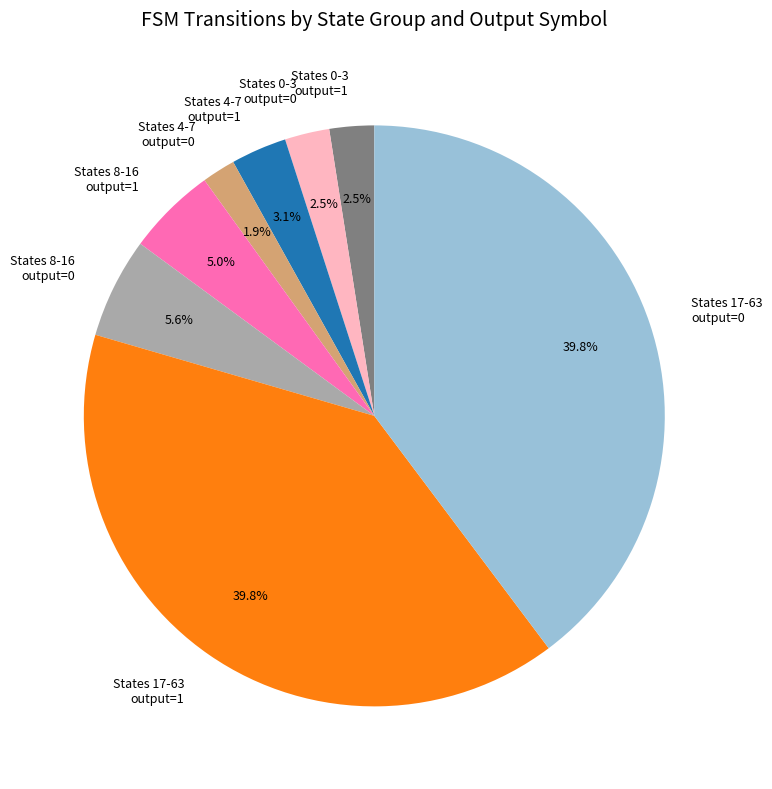

Approximately how many times larger is the value at States 0-3 output=0 compared to States 0-3 output=1?

1.0